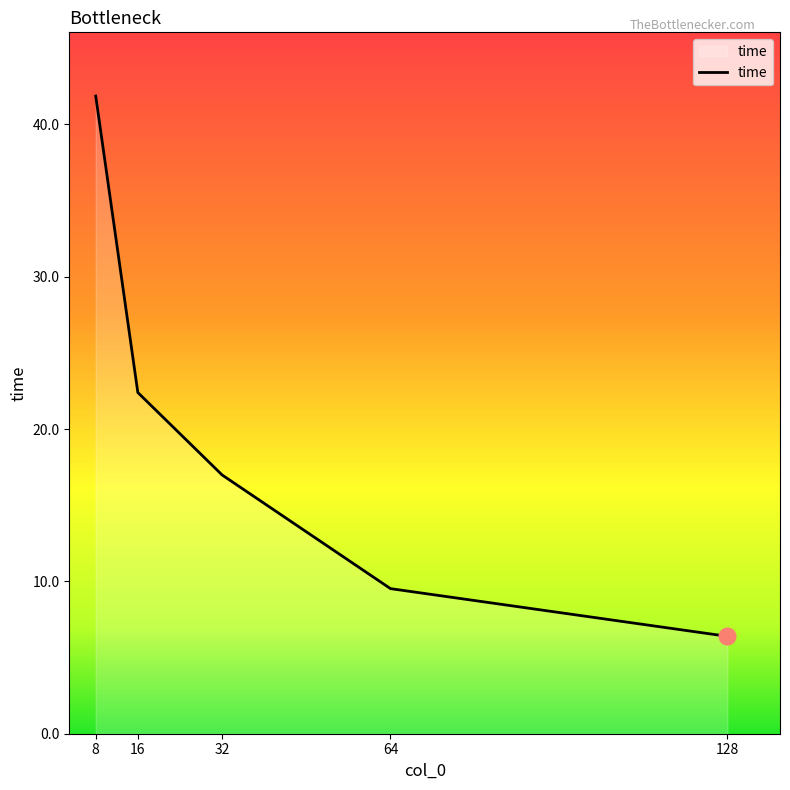

Rank the categories by value from lowest to highest.

128, 64, 32, 16, 8